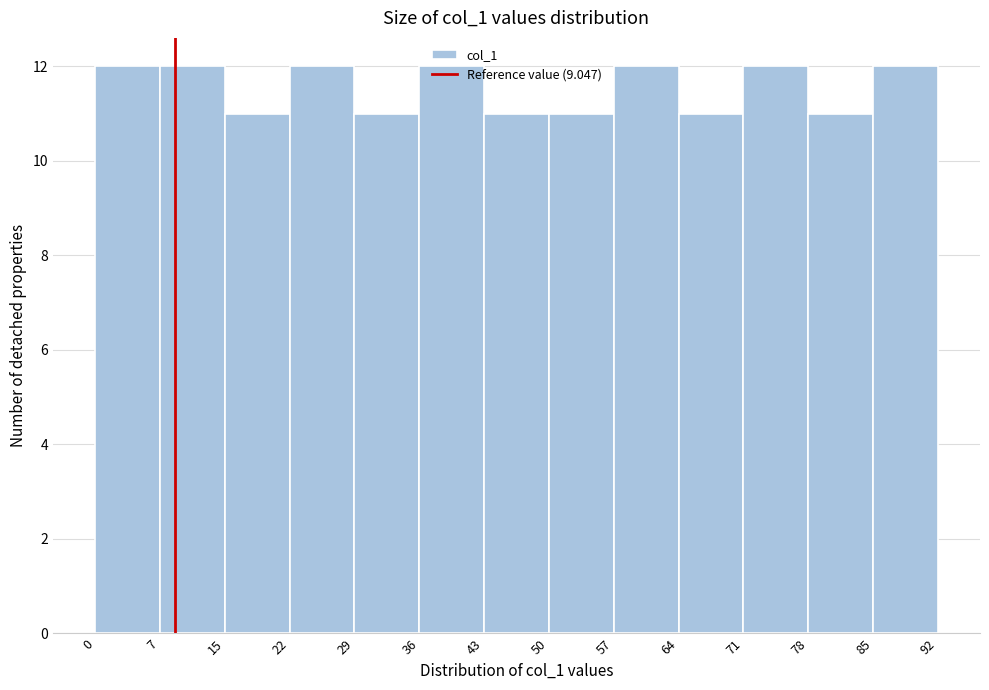

Reading left to right, transcribe this chart: for each bar, give the range it covers on the x-axis and its height. The values are not printed on the chart, so give them approximately, as read against the axis.

0 to 7: 12
7 to 15: 12
15 to 22: 11
22 to 29: 12
29 to 36: 11
36 to 43: 12
43 to 50: 11
50 to 57: 11
57 to 64: 12
64 to 71: 11
71 to 78: 12
78 to 85: 11
85 to 92: 12